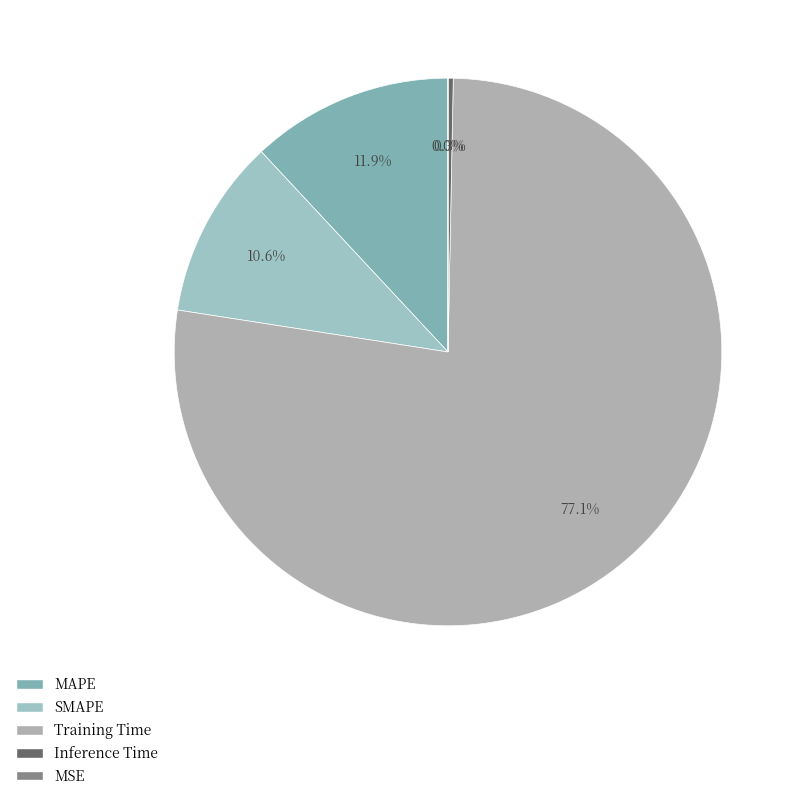

What percentage do Inference Time and Training Time together represent?

77.5%